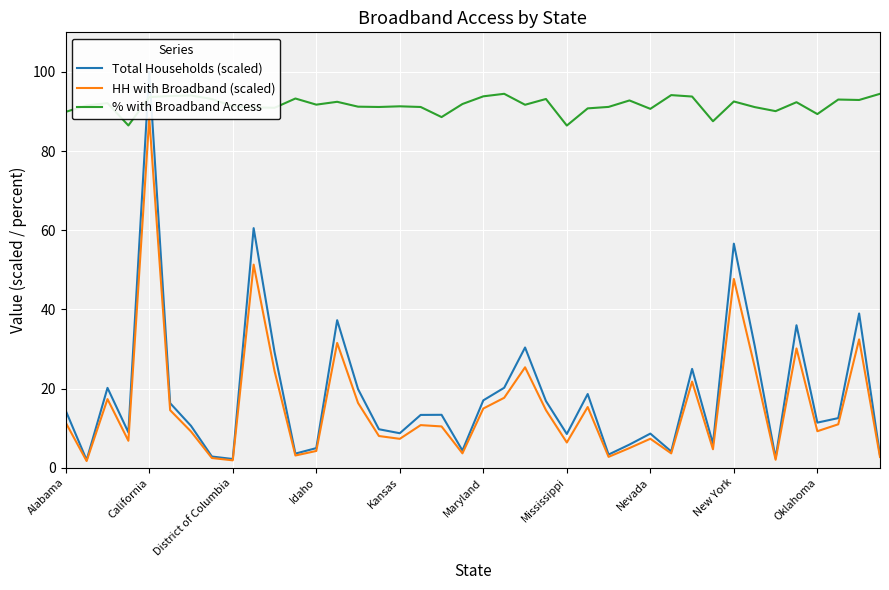

True or false: % with Broadband Access and HH with Broadband (scaled) intersect in this chart.

False